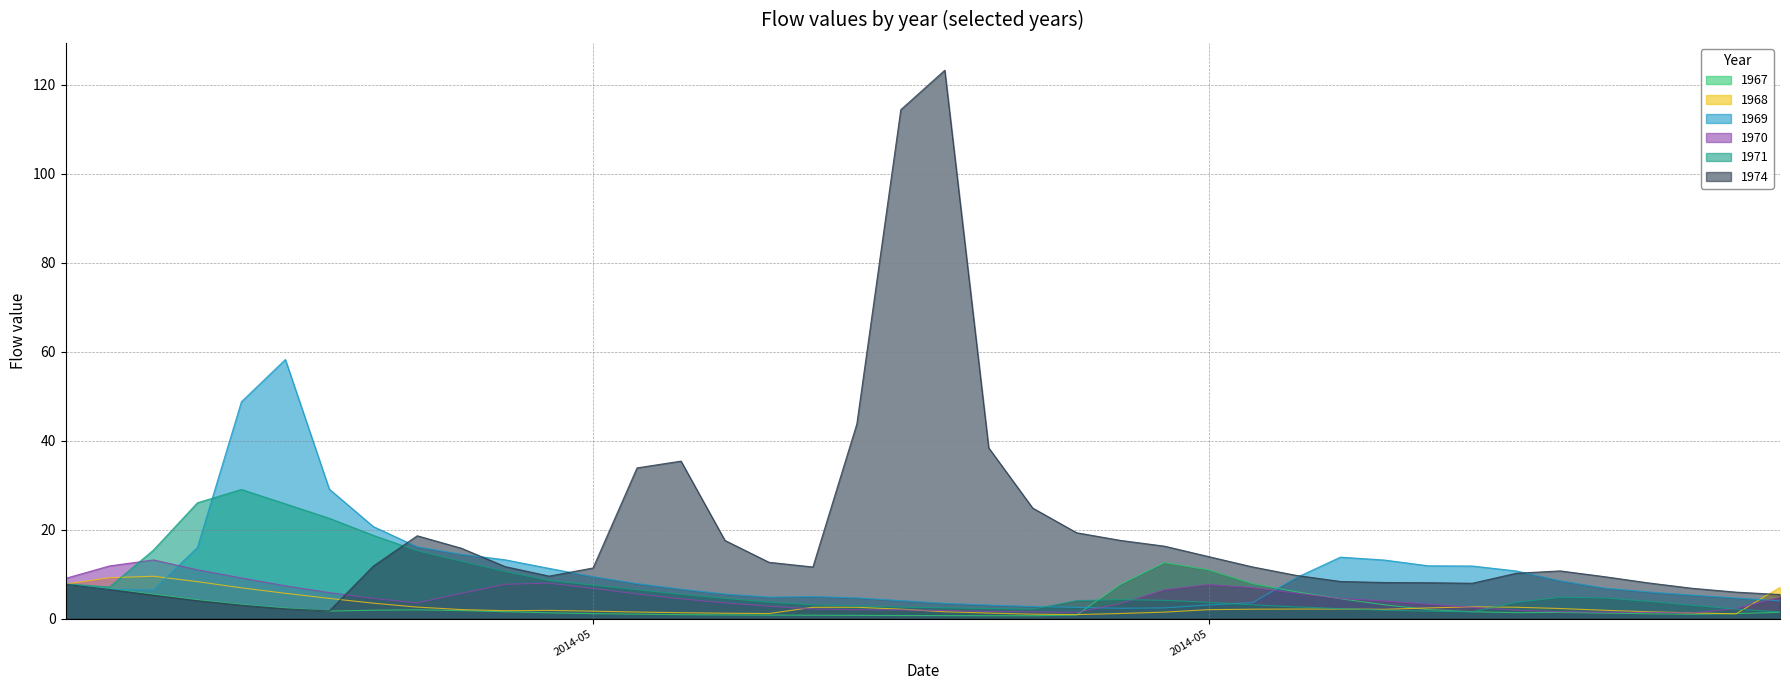

Between 15/05/2014 and 31/05/2014, which series saw the biggest shift?

1974